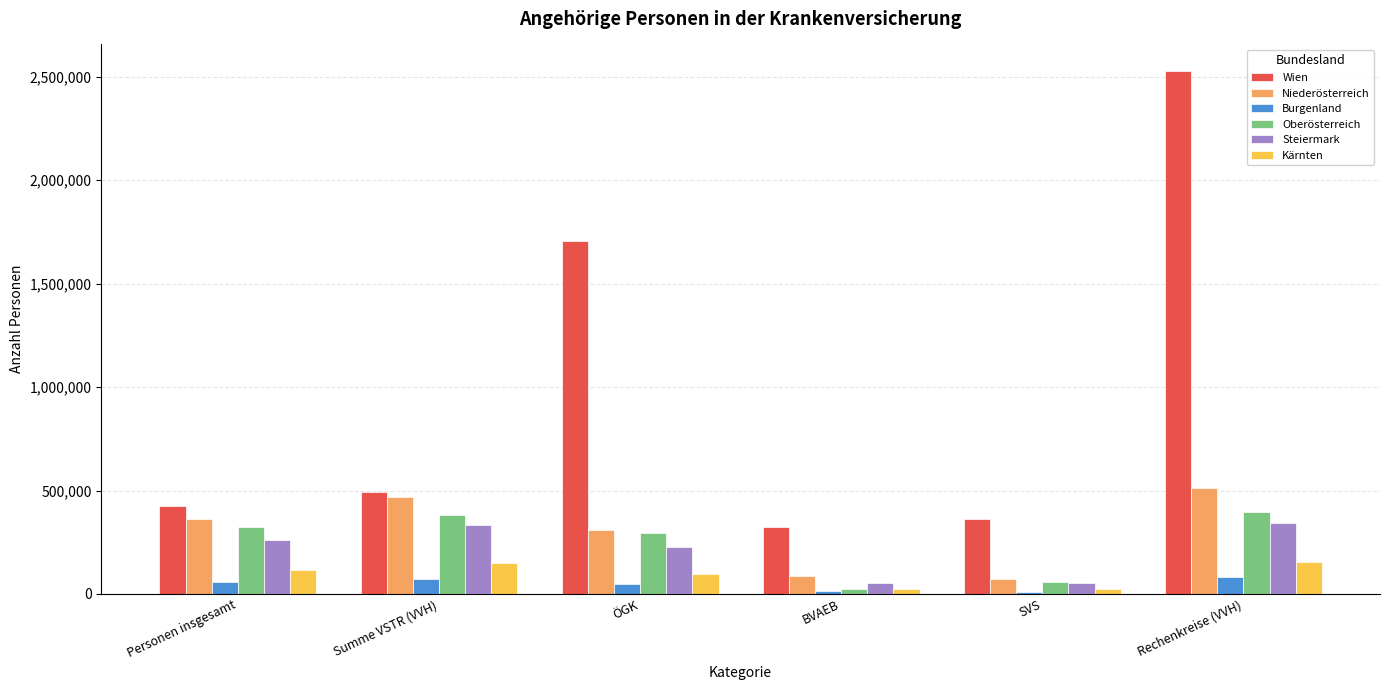

Does the chart contain stacked bars?

No